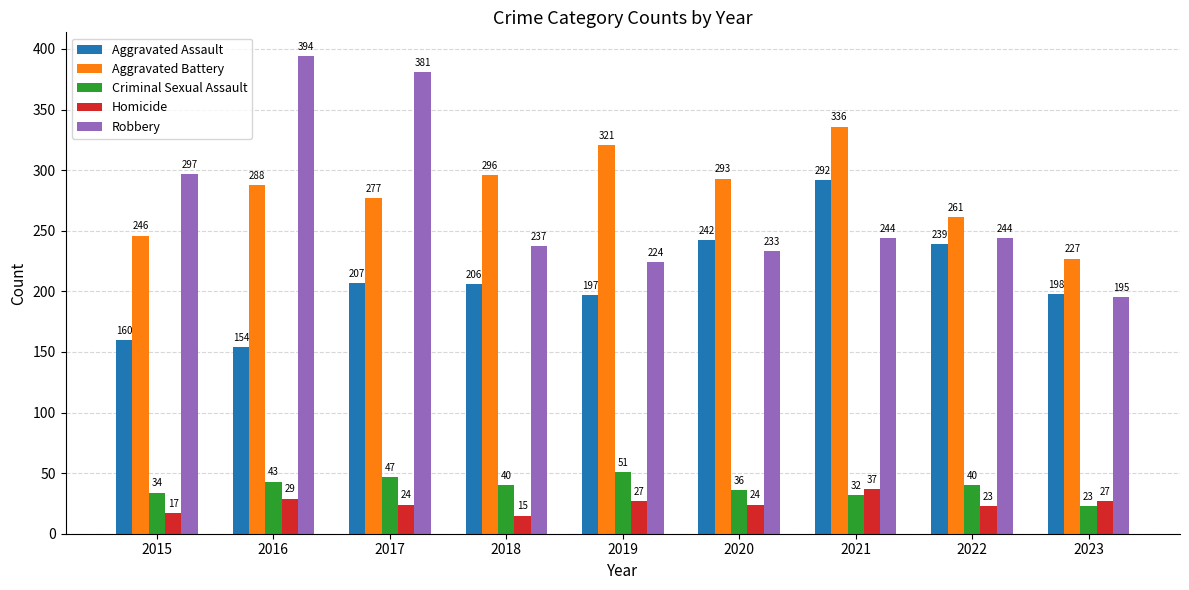

What is the spread (max minus min) of values at 2023?

204